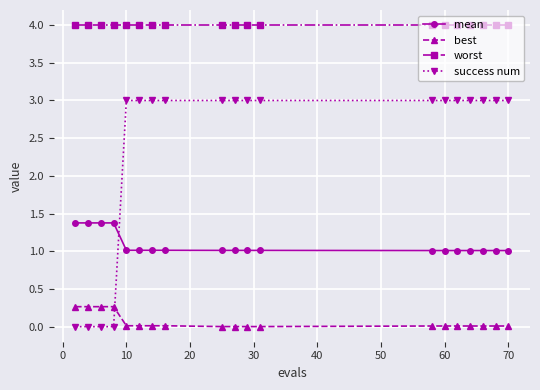

Which series has the largest range (max minus min)?

success num